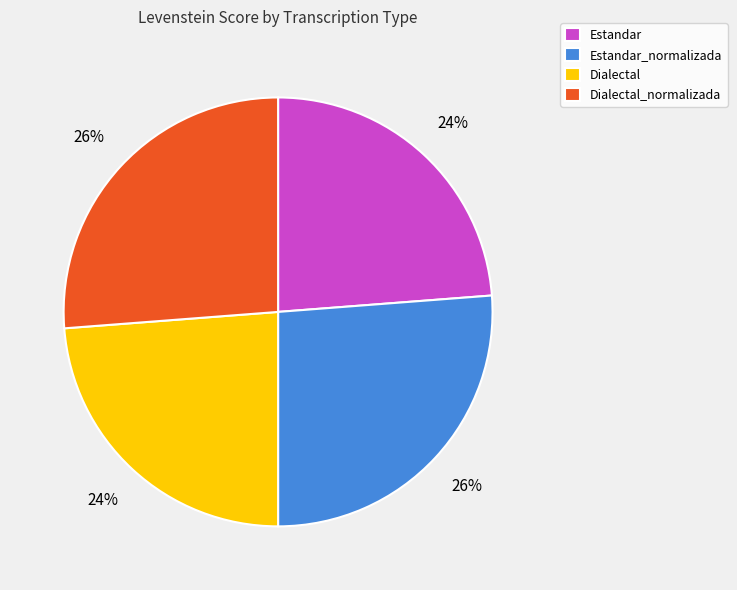

Is it true that Estandar is 24% of the pie?

True